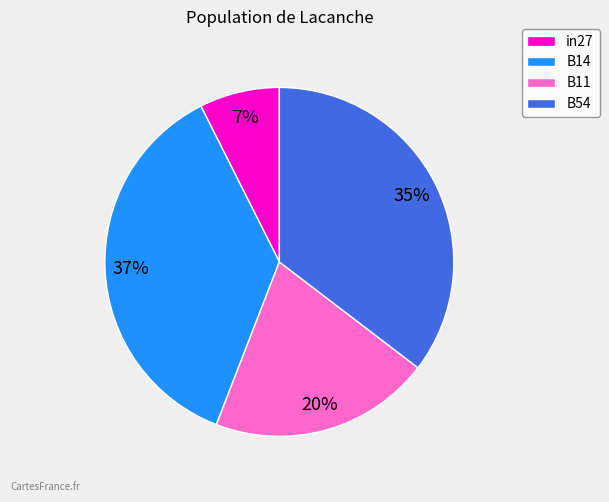

Rank the categories by value from highest to lowest.

B14, B54, B11, in27